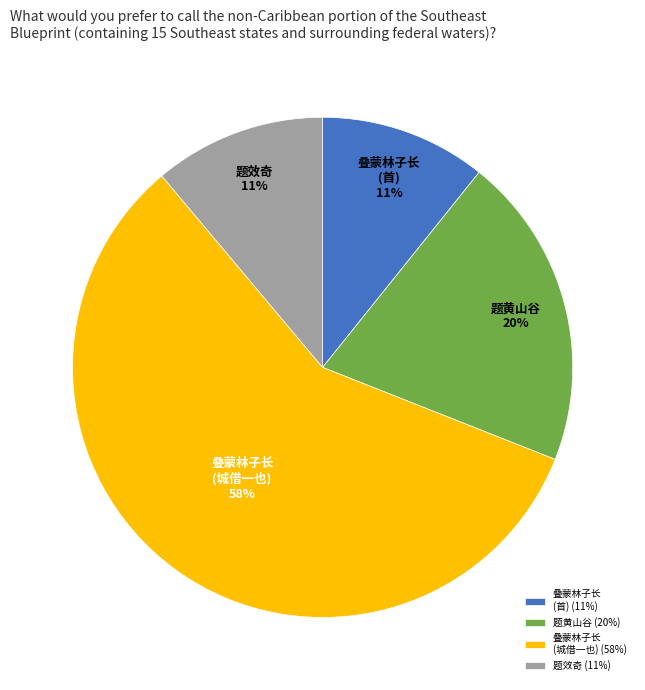

Do 叠蒙林子长 (城借一也) and 题效奇 together represent more than half of the pie?

Yes